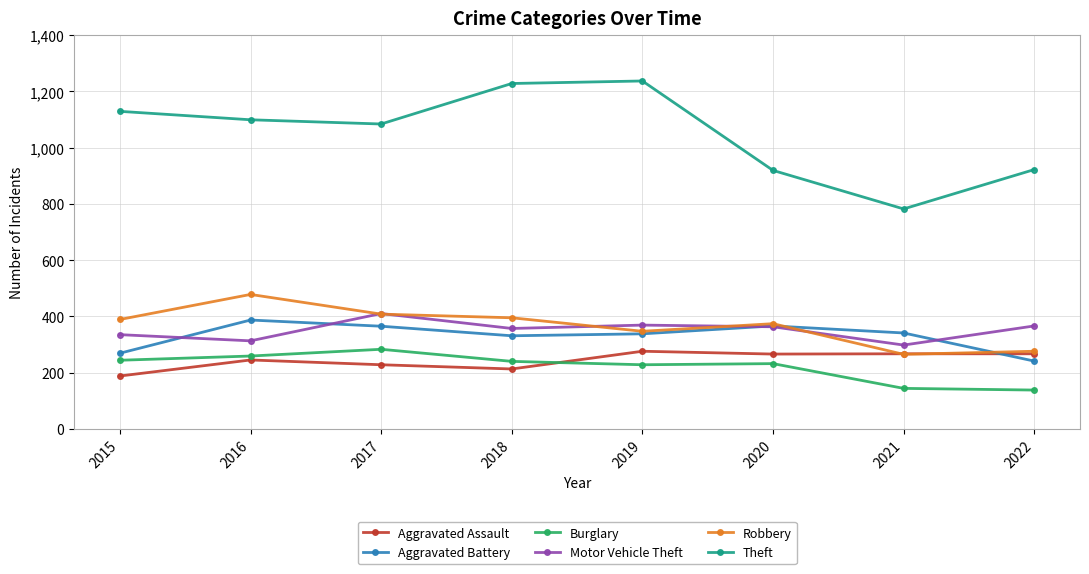

True or false: Aggravated Battery and Theft intersect in this chart.

False